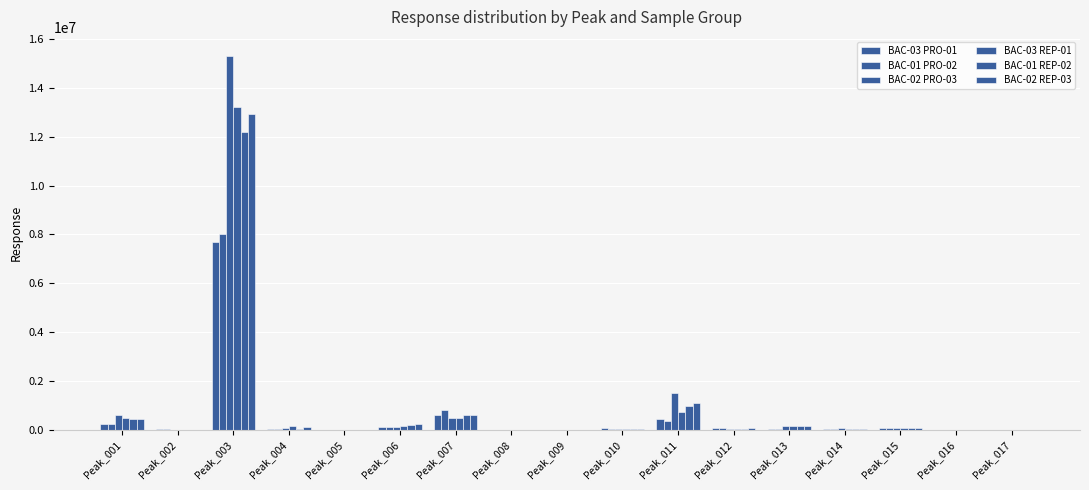

What is the difference between the highest and lowest values at Peak_009?

3733